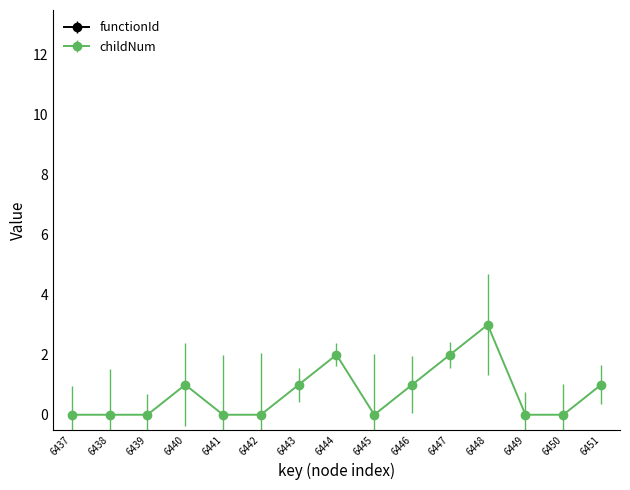

True or false: childNum has a value of 0 at 6450.

True